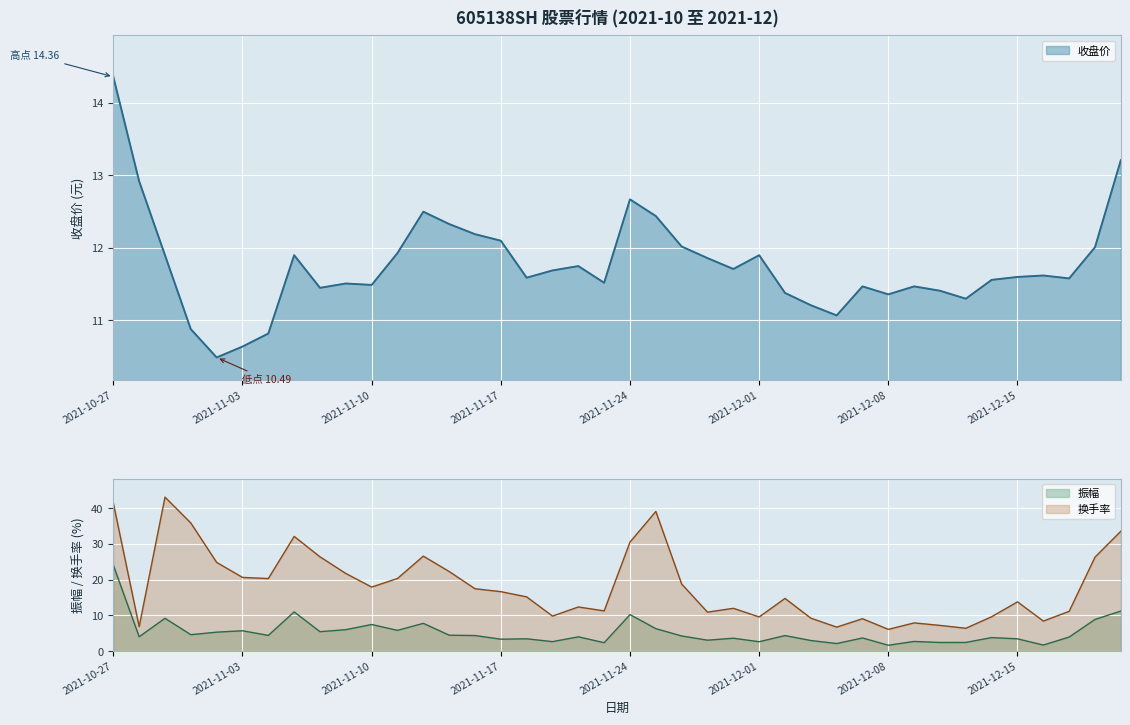

True or false: 振幅 has a value of 3.0 at 2021-12-03.

True